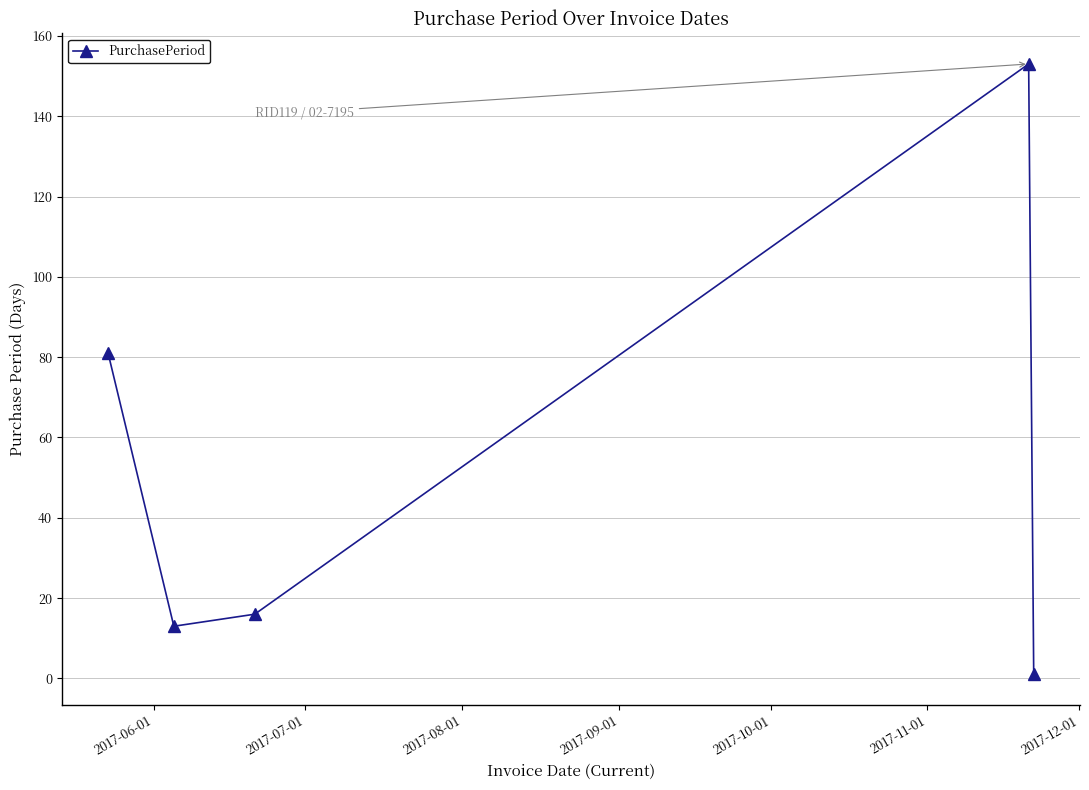

How many values are below 16?

2